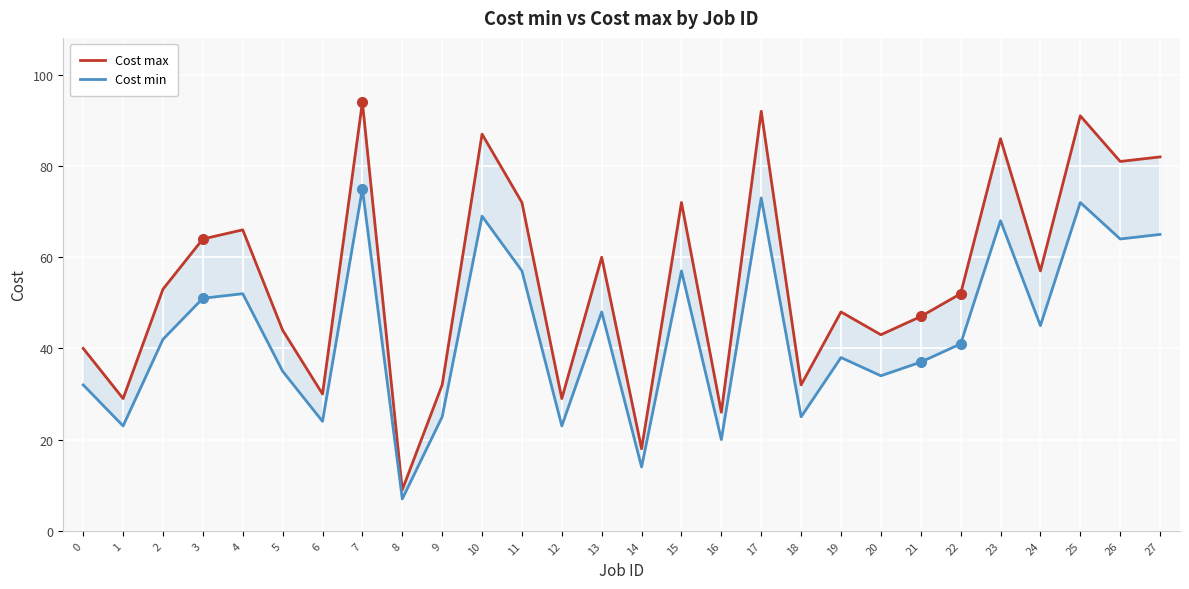

Is the value of Cost max at 17 greater than the value of Cost min at 21?

Yes